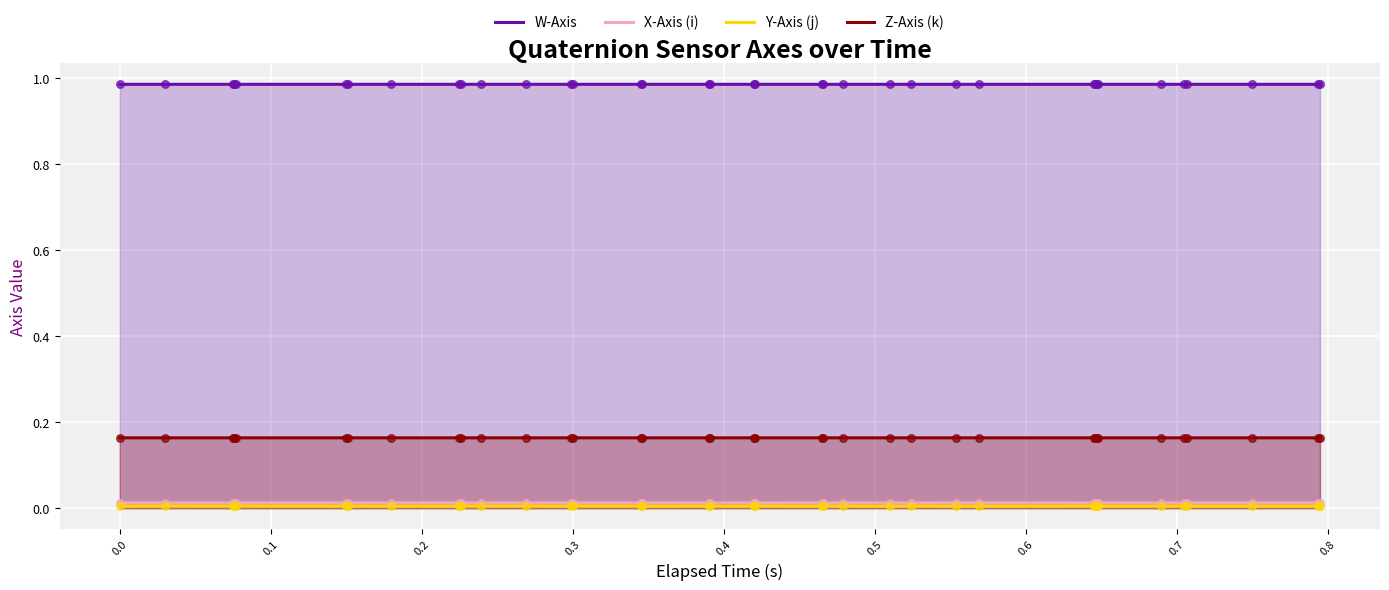

Which series contains the lowest Y value?

Y-Axis (j)